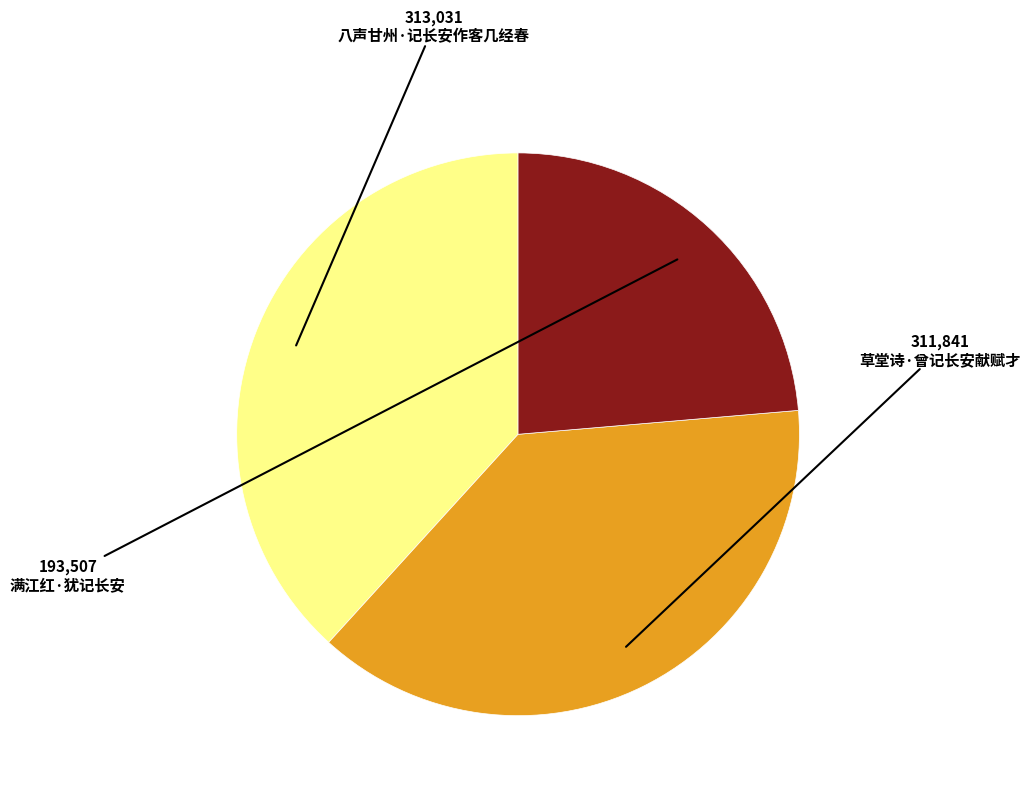

The 草堂诗·曾记长安献赋才 slice represents 48% of the pie. True or false?

False